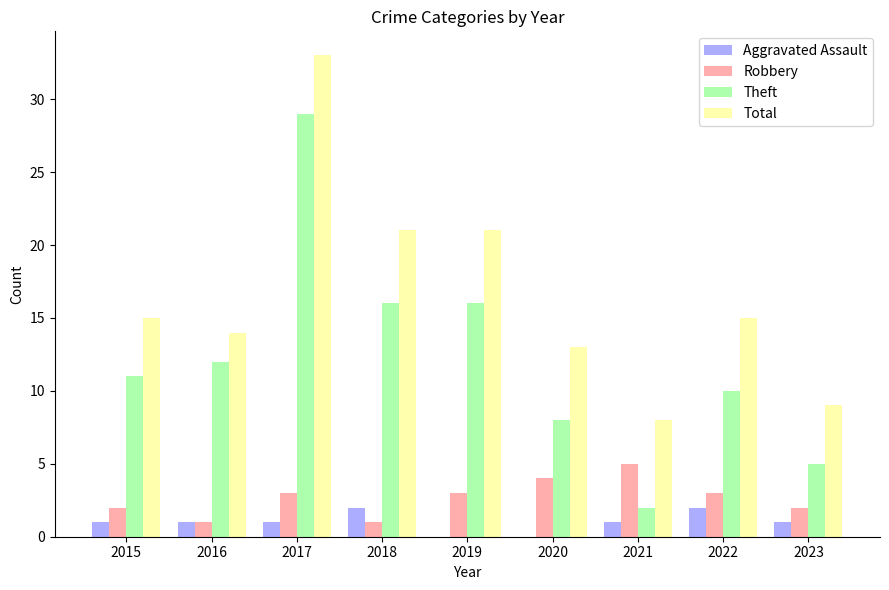

Which label corresponds to the largest value in the chart?

2017